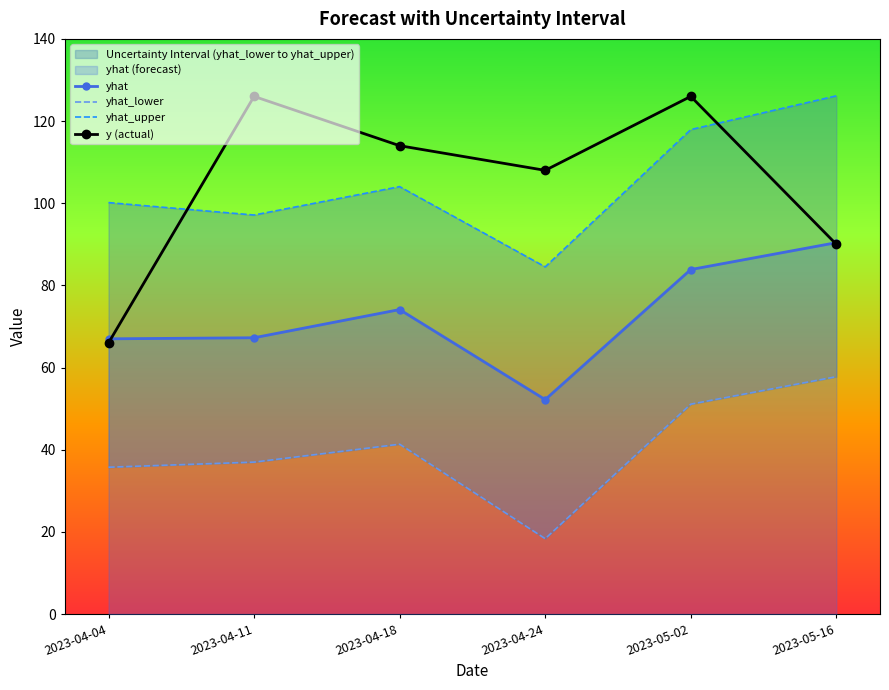

What is the total value across all series at 2023-04-18?

333.5